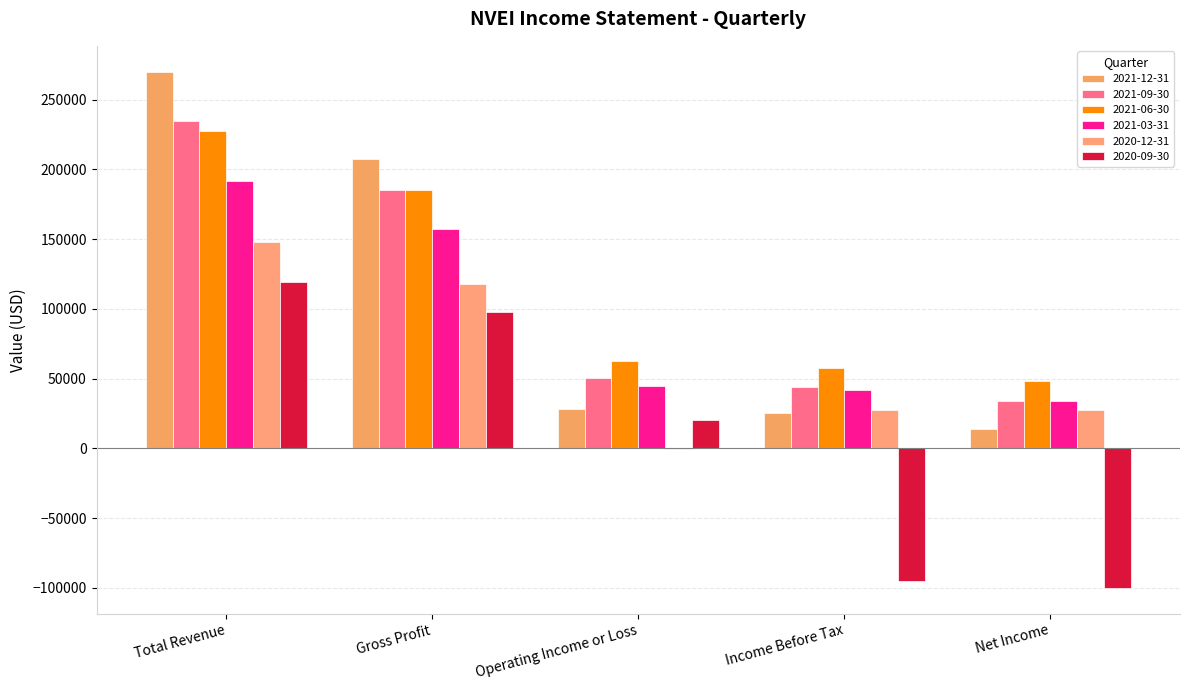

How many values in 2020-09-30 are above zero?

3